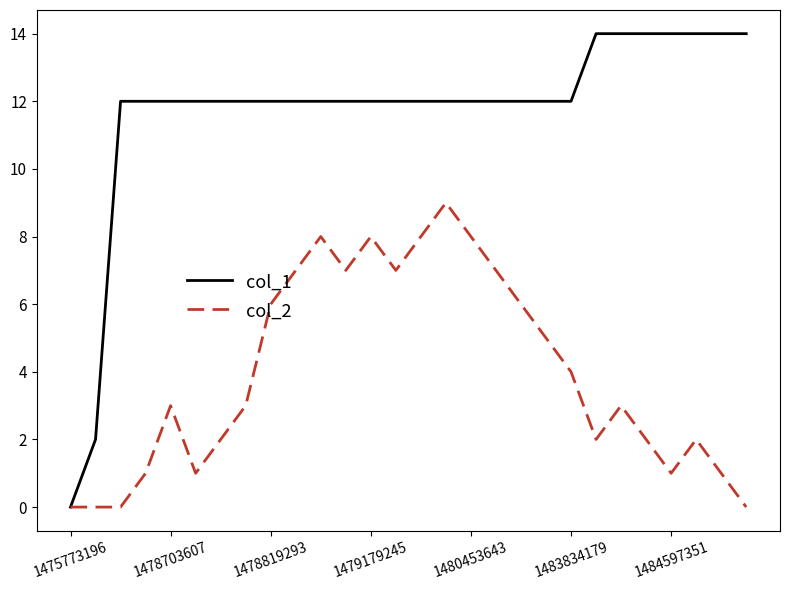

Which series has the largest range (max minus min)?

col_1